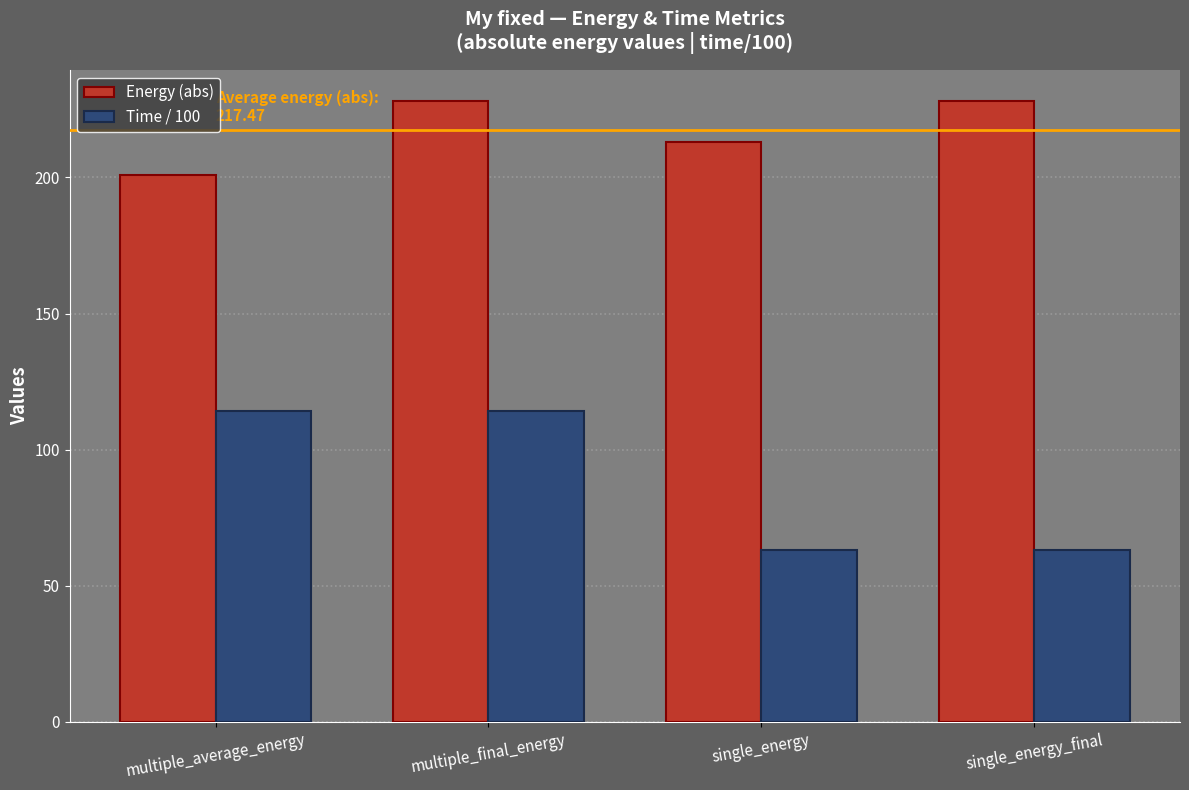

Which category has the lowest value in the Energy (abs) series?

multiple_average_energy